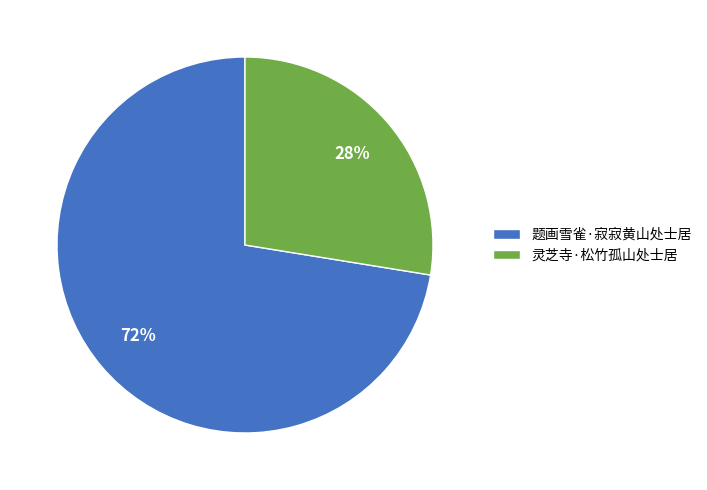

How many segments does this pie chart have?

2